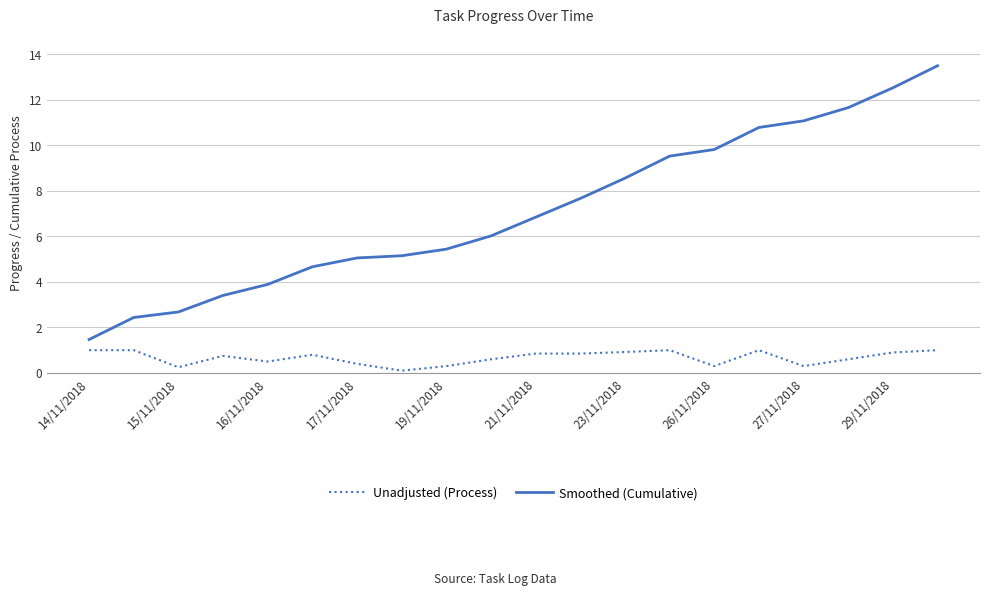

What is the difference between the maximum and minimum values in the Smoothed (Cumulative) series?

12.0